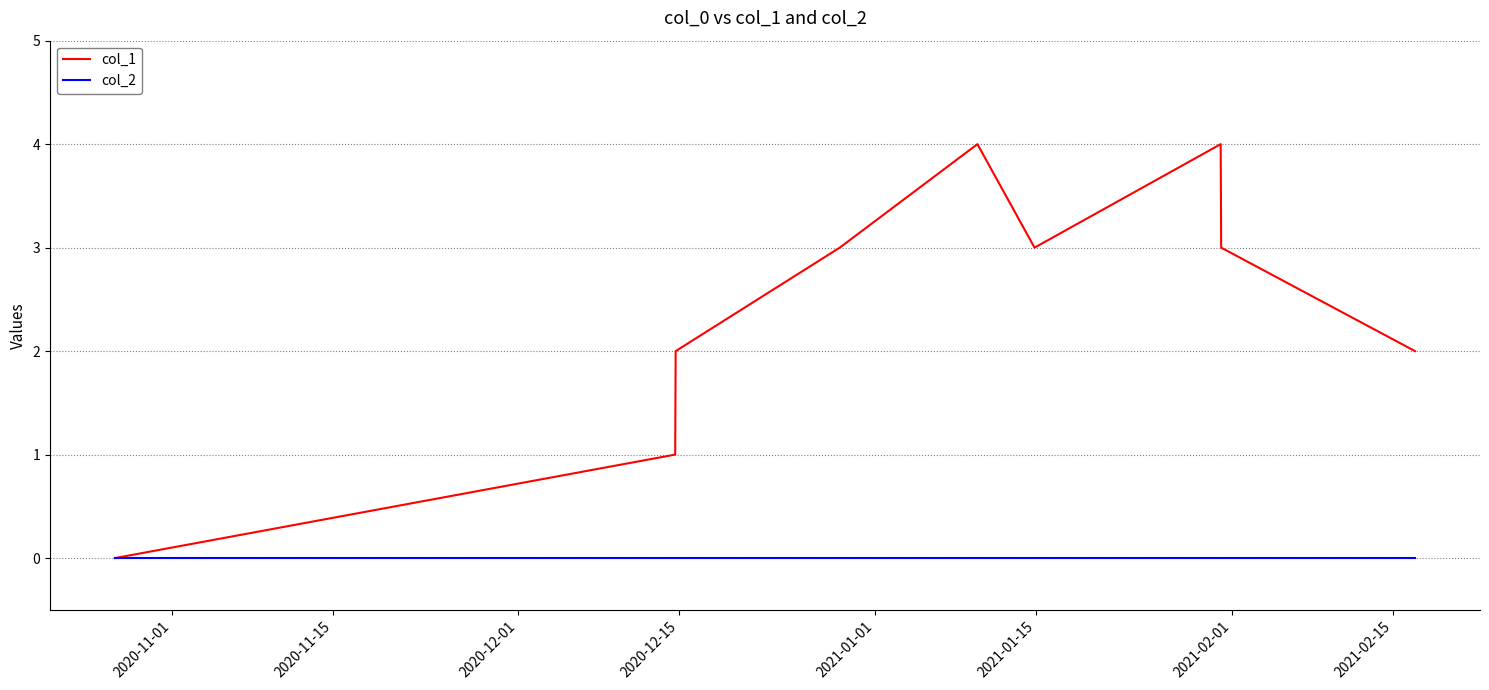

Which series has the largest total across all categories?

col_1